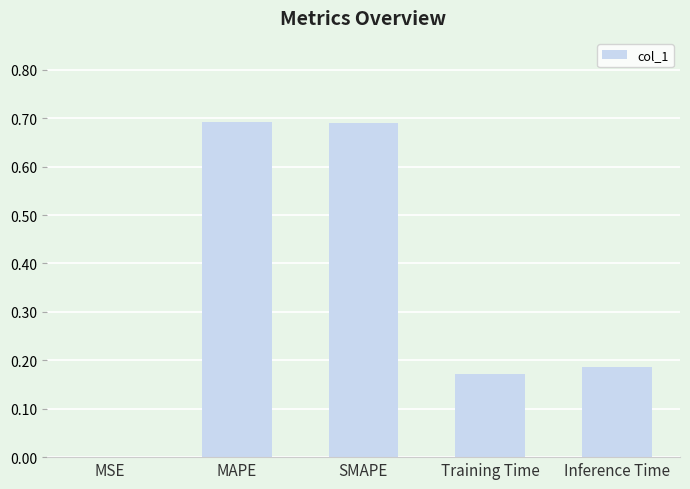

At which label is the value closest to 0?

MSE